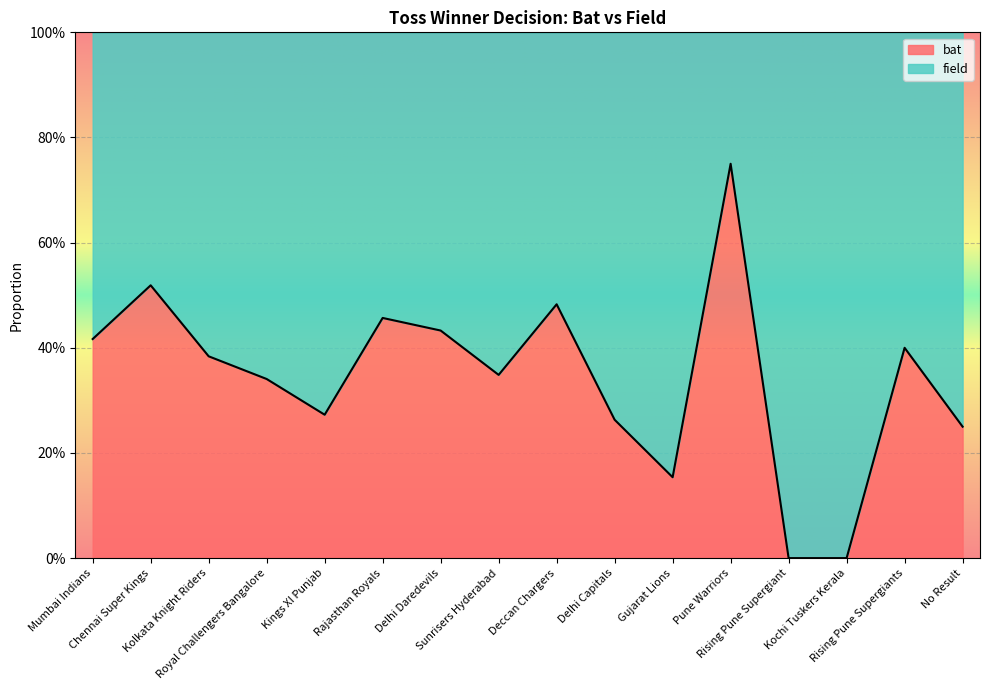

What is the difference between the values at Kings XI Punjab and Kochi Tuskers Kerala?

0.3